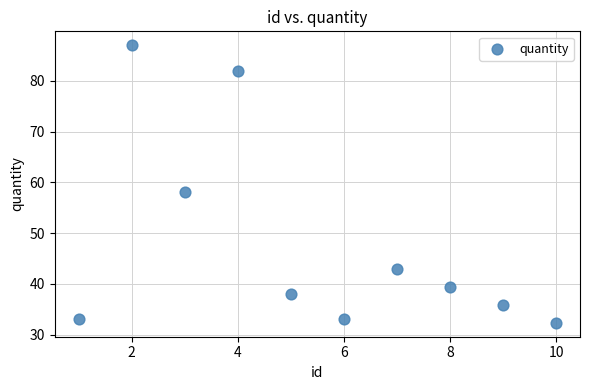

What is the range of Y values (max minus min)?

54.7